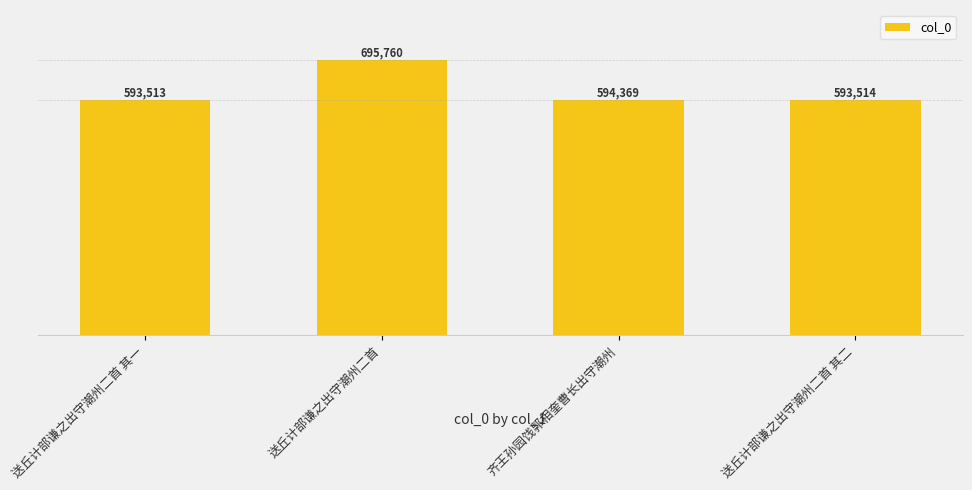

Where does the data first go above 594369?

送丘计部谦之出守潮州二首